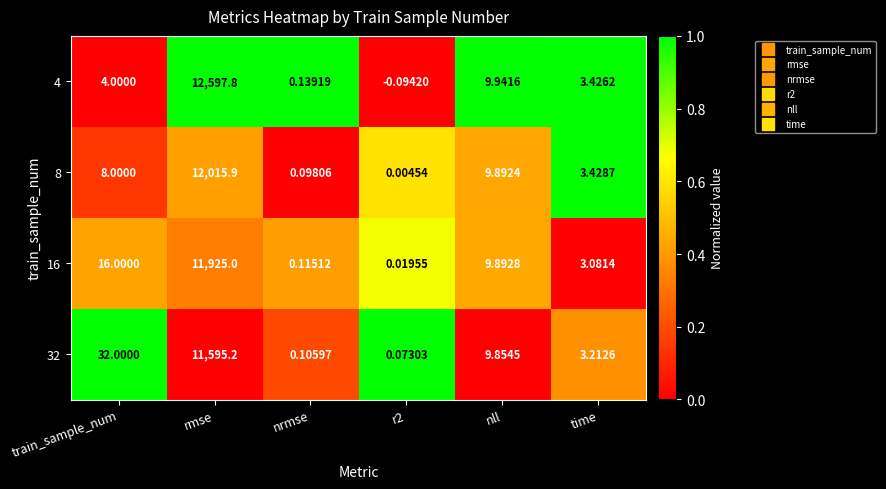

At which category does the chart reach its peak across all series?

rmse